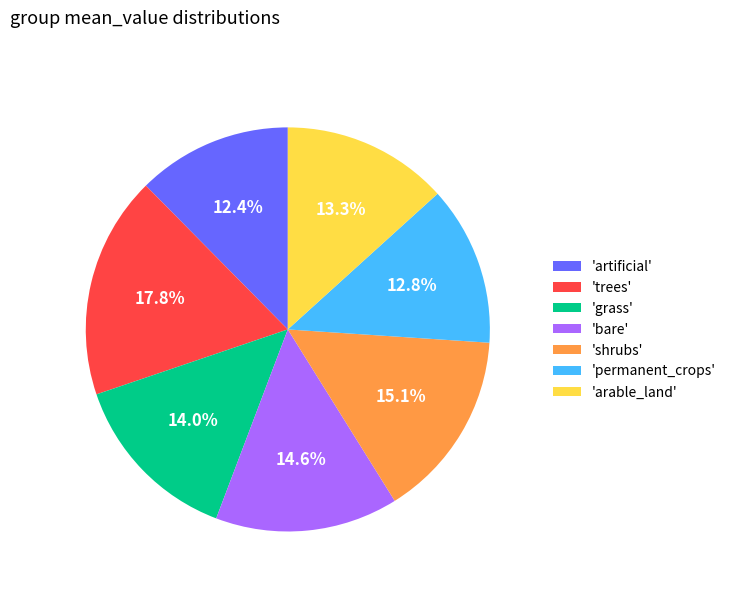

What is the ratio of the value at 'shrubs' to the value at 'permanent_crops'?

1.2